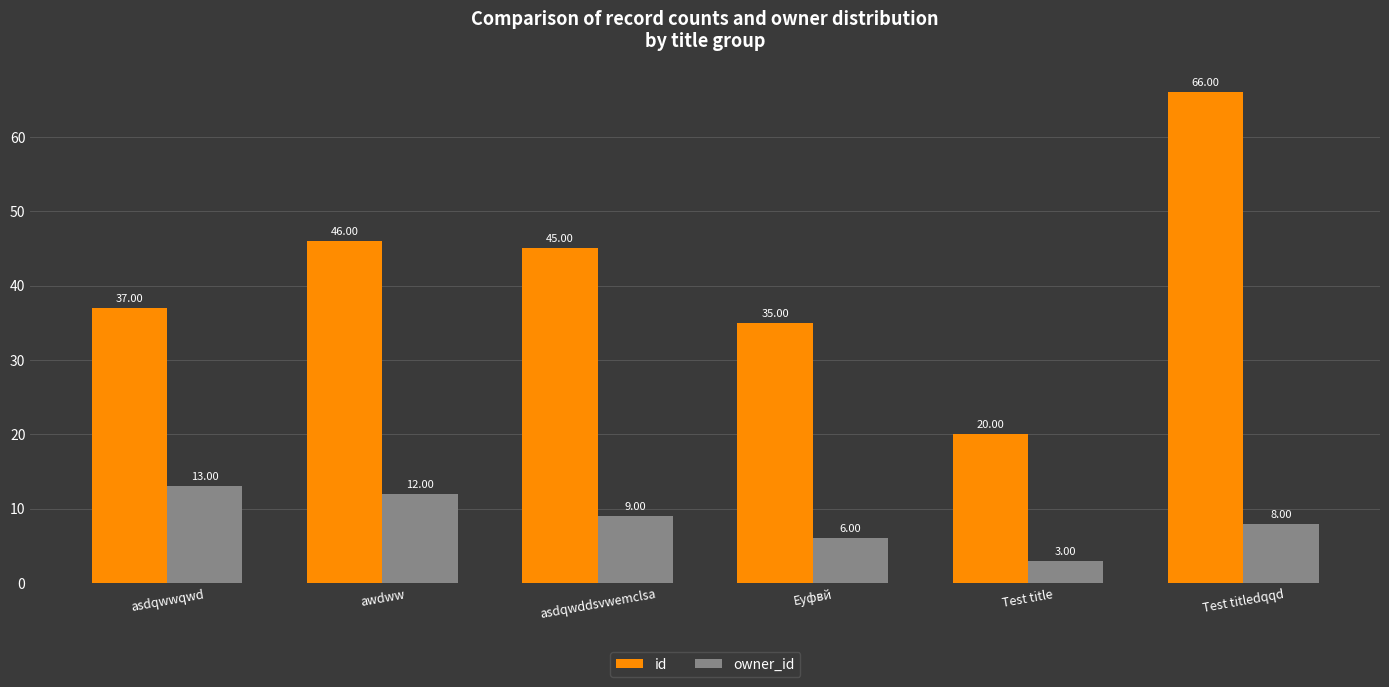

Does the chart contain any negative values?

No